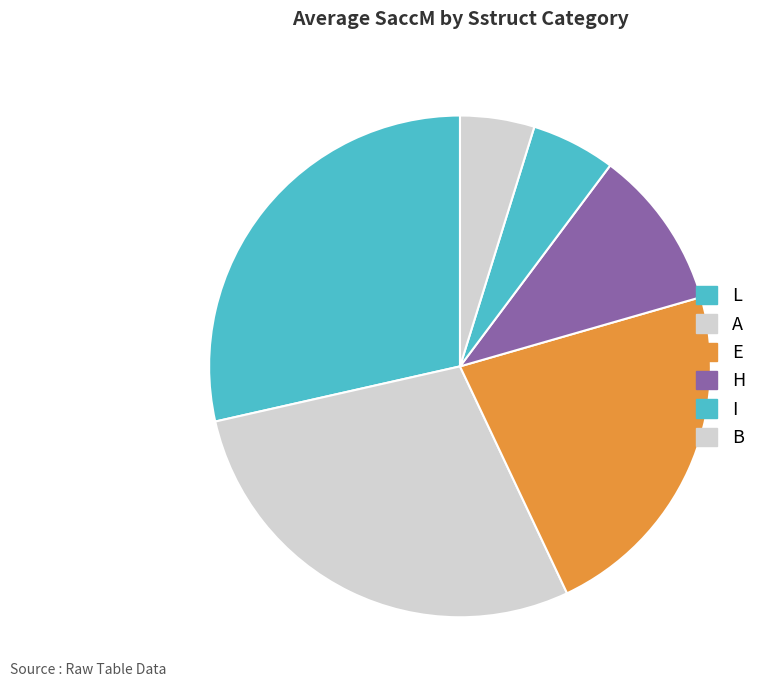

Count the number of slices in the pie.

6